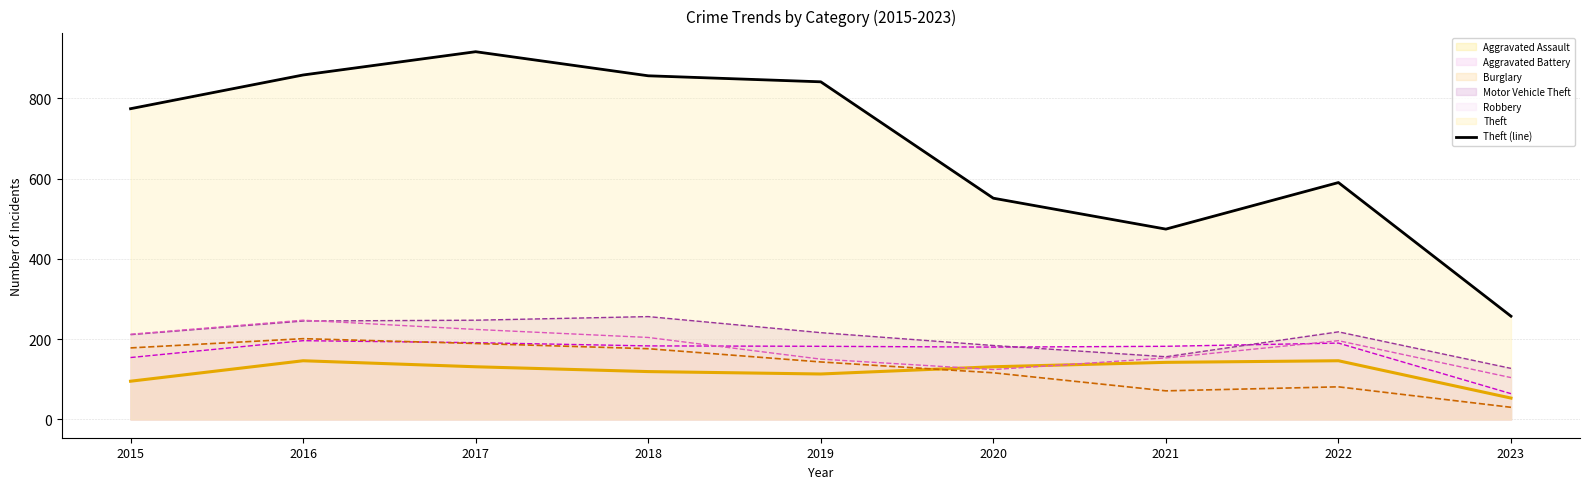

What is the maximum value shown in the chart?

916